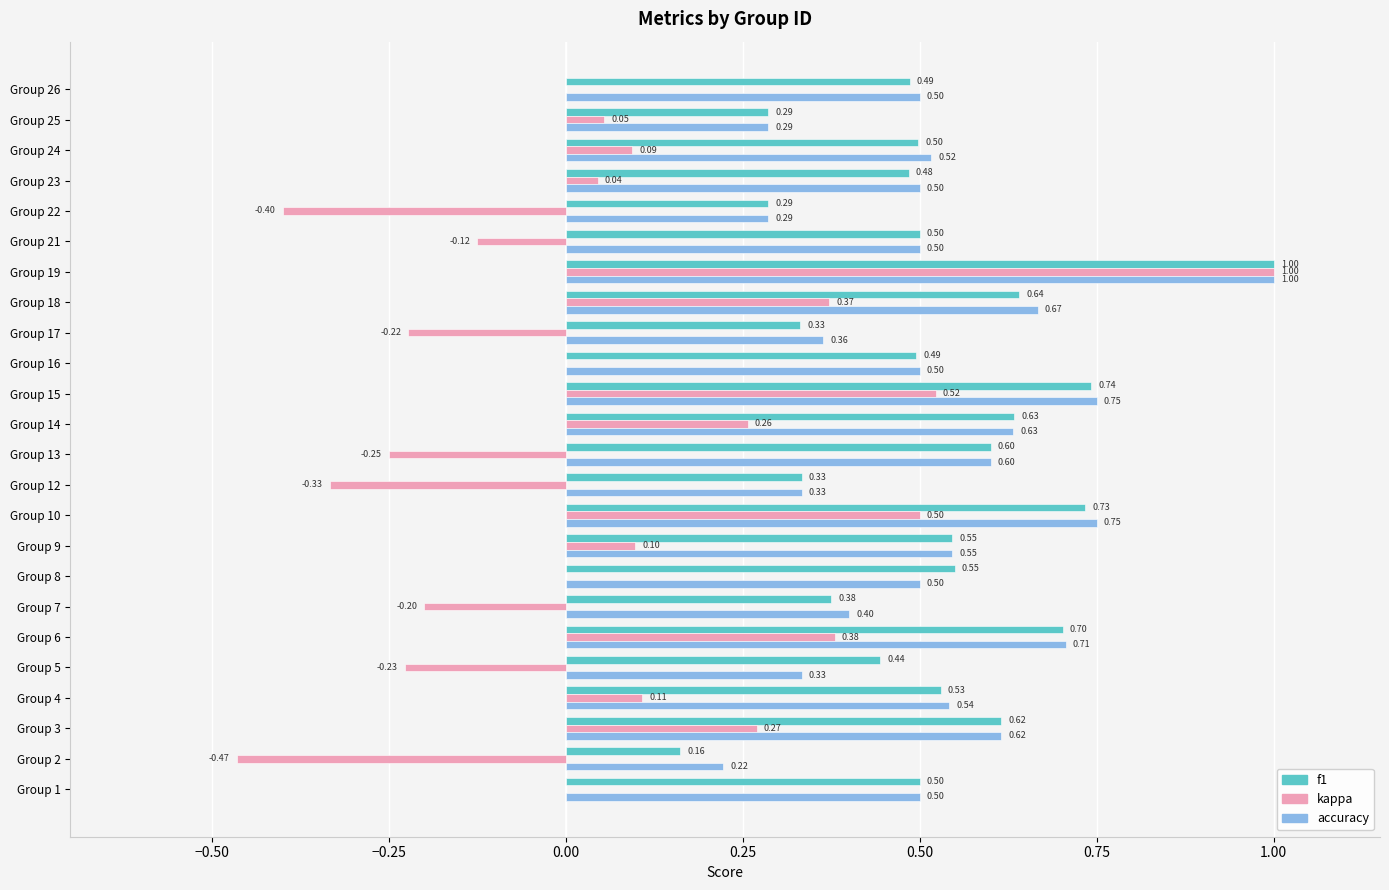

What is the sum of the f1 values at Group 23 and Group 7?

0.9